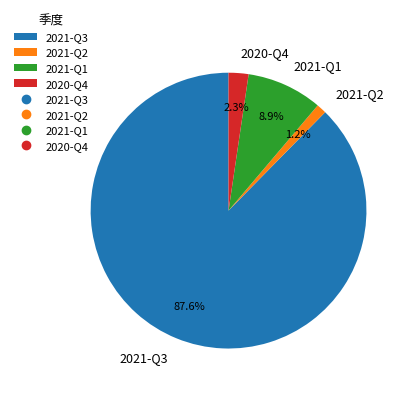

What is the majority slice?

2021-Q3